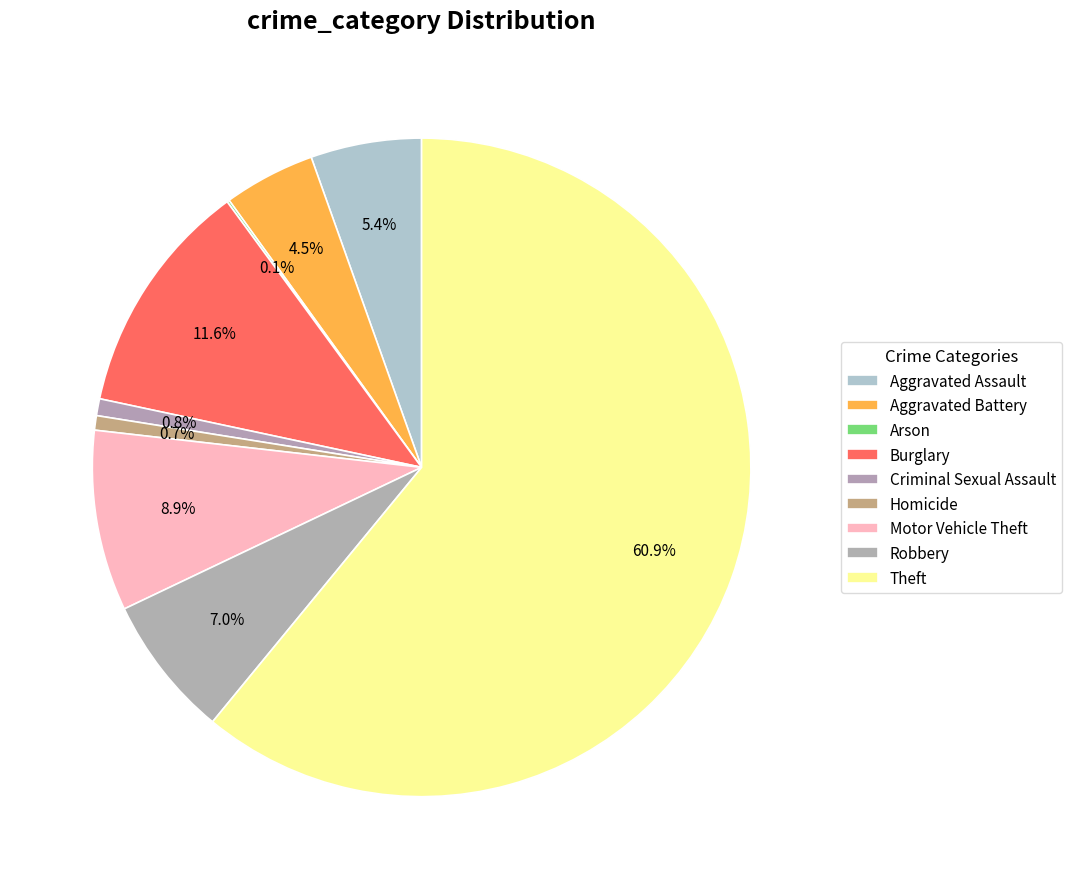

Which category accounts for the majority?

Theft